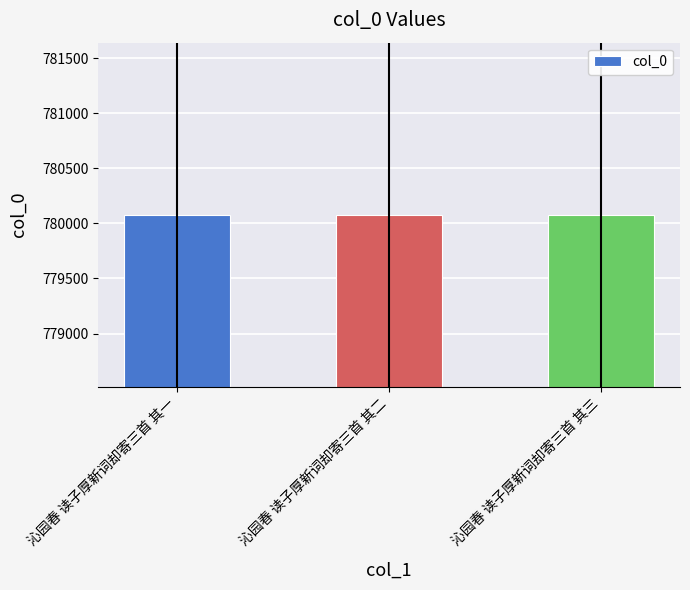

How many bars are there in total?

3